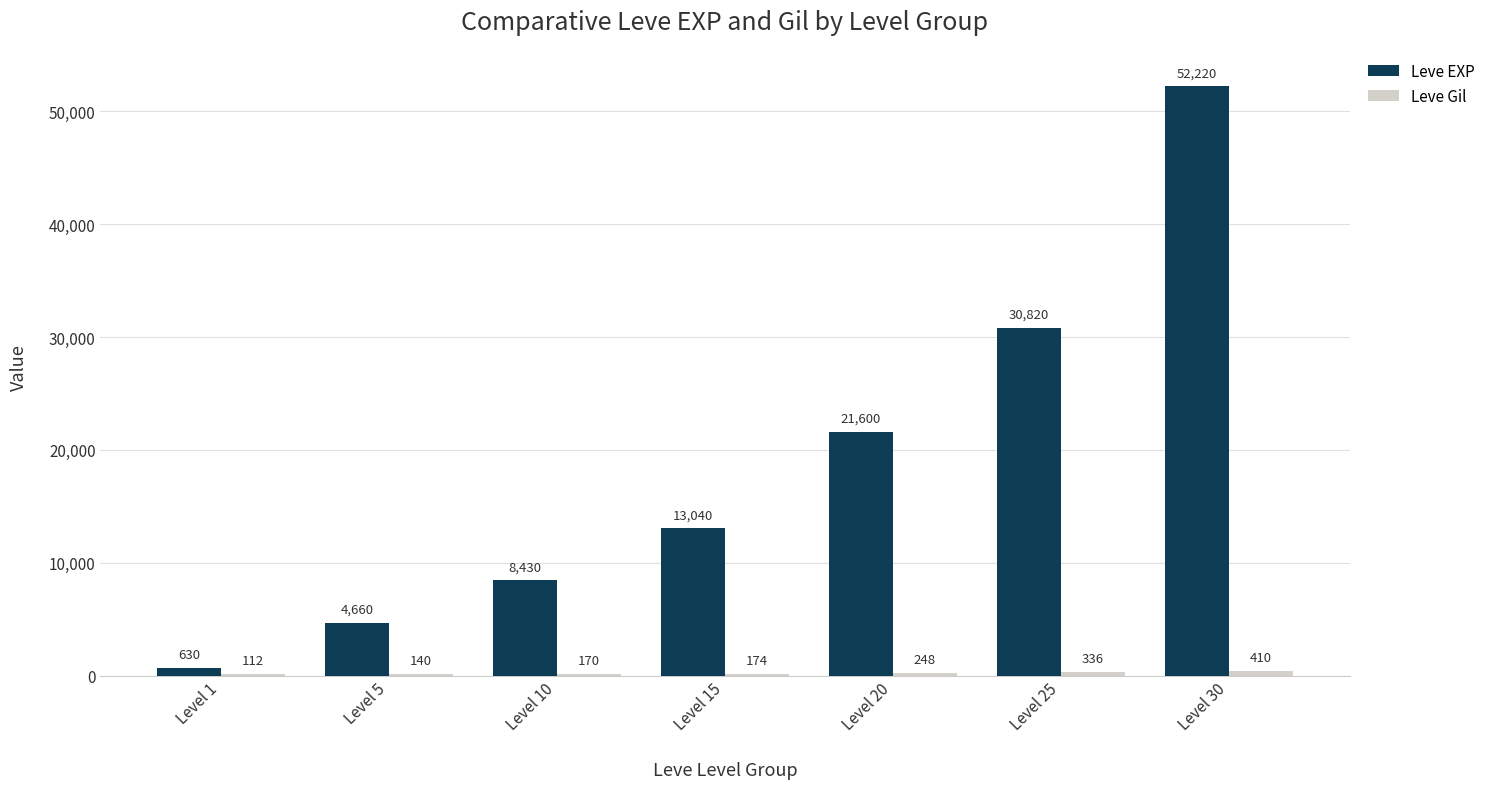

Which series has the largest total across all categories?

Leve EXP